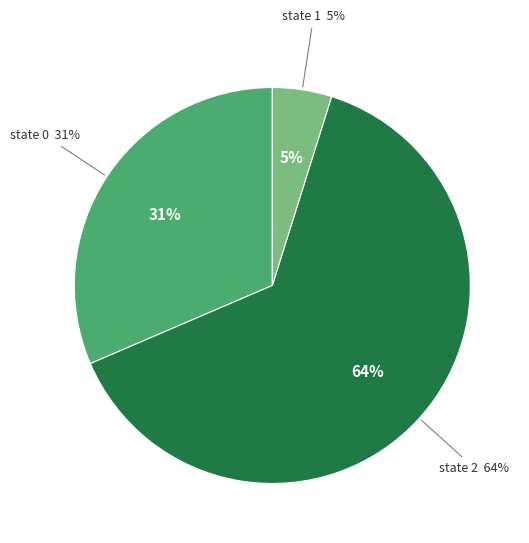

How many segments does this pie chart have?

3